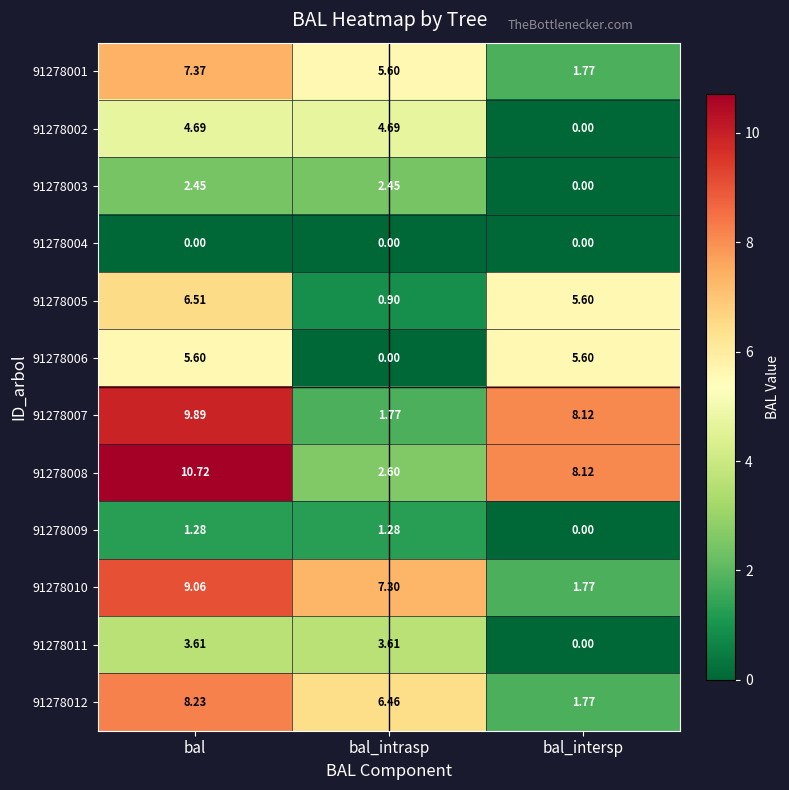

At which label does 91278002 first exceed 4?

bal